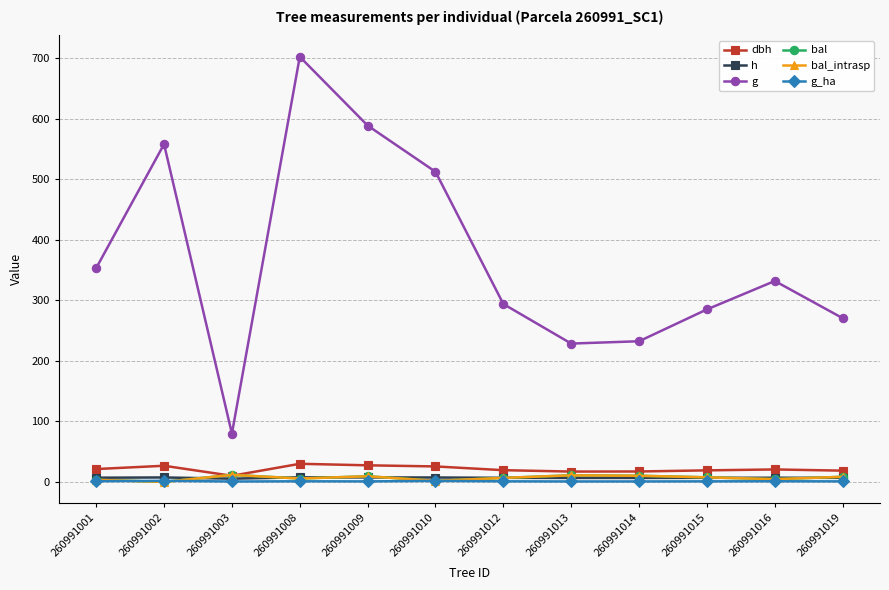

Which has a higher value, 260991019 or 260991012?

260991012